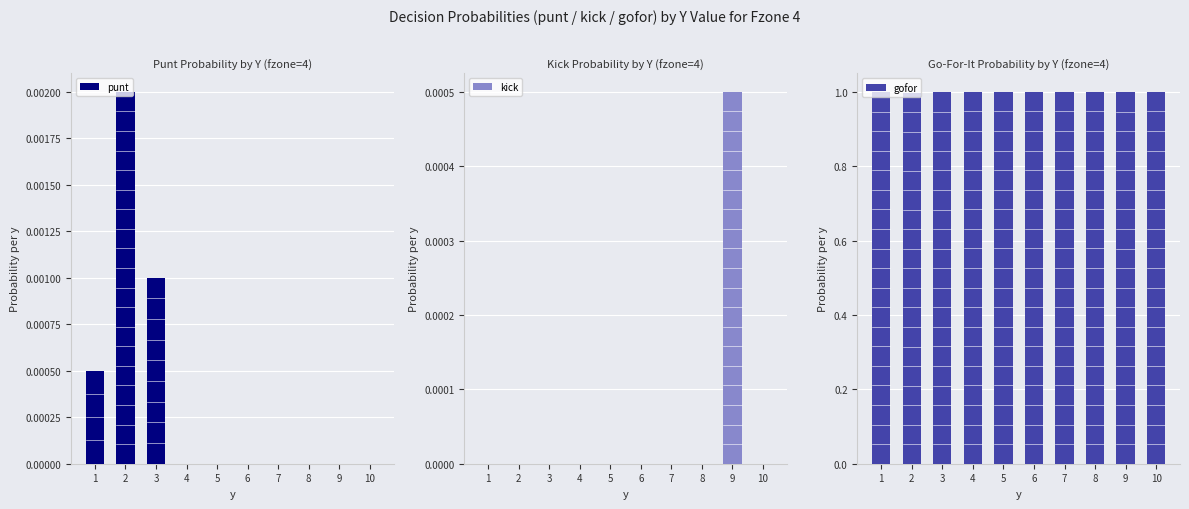

What is the total value across all series at 6?

1.0